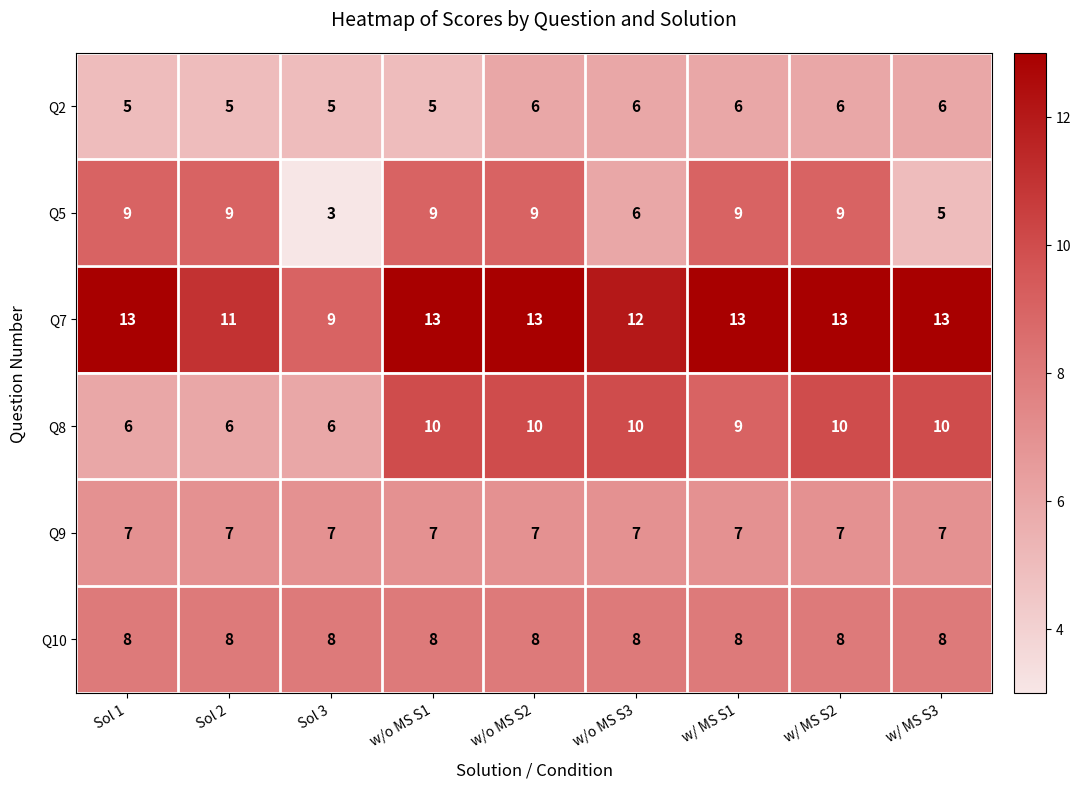

Rank the series at Sol 2 from lowest to highest value.

Q2, Q8, Q9, Q10, Q5, Q7